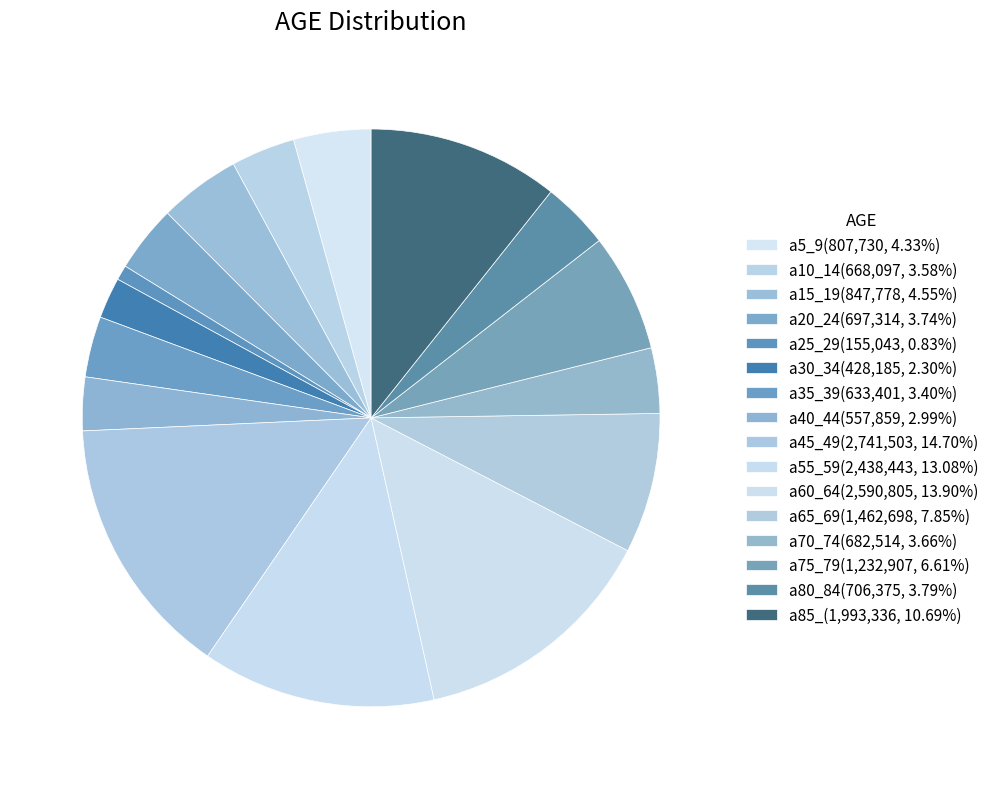

What portion of the pie excludes a10_14?

96.4%